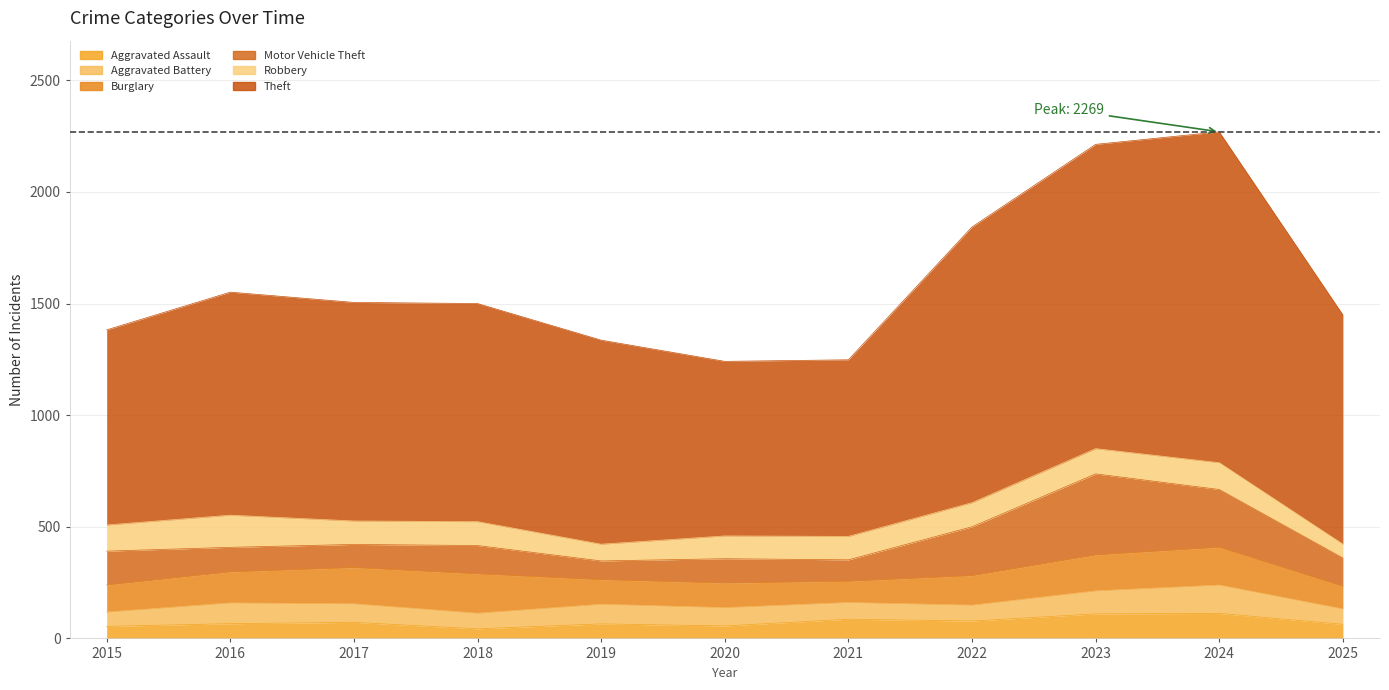

What is the value of the Theft point at the 8th from the left?

1235